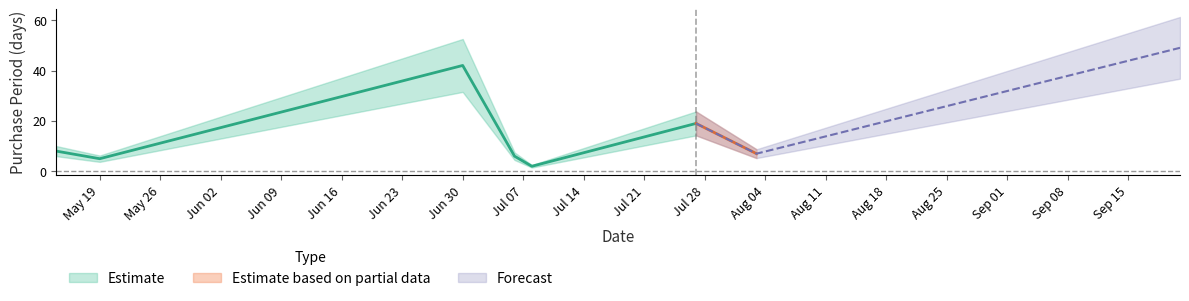

Is this an area chart (filled region under the line)?

No